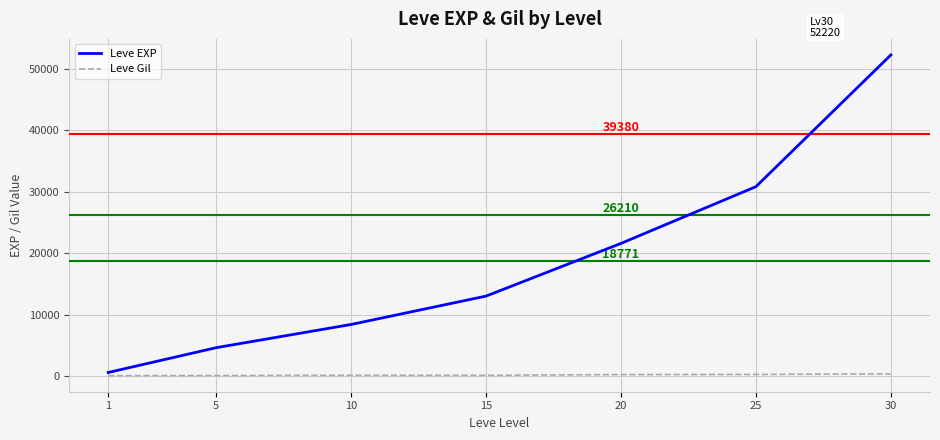

At which category is the sum across all series the highest?

30